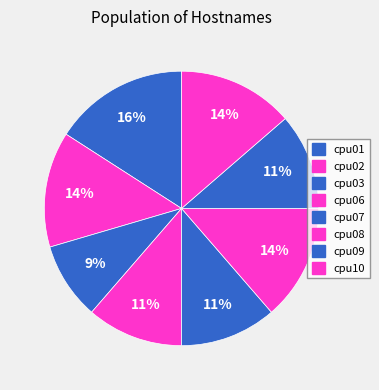

How many segments does this pie chart have?

8